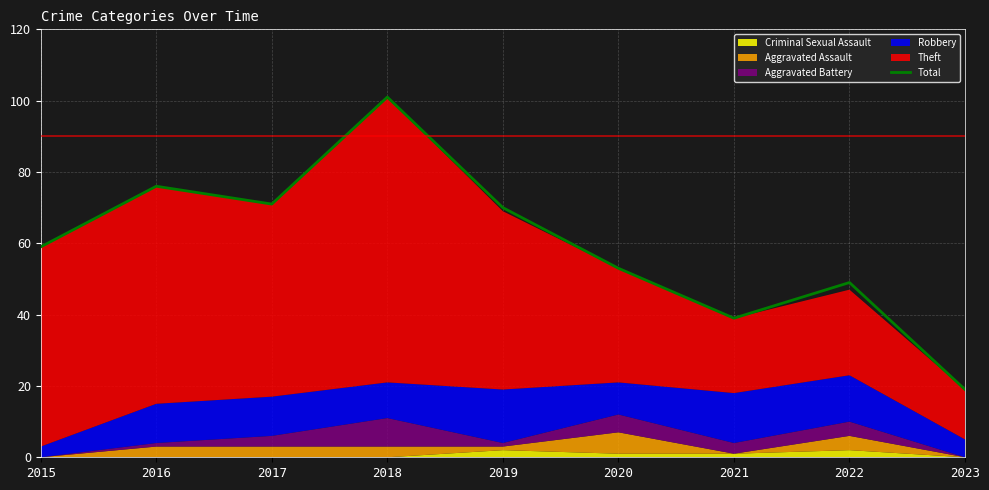

What is the difference between the second highest and minimum values?

57